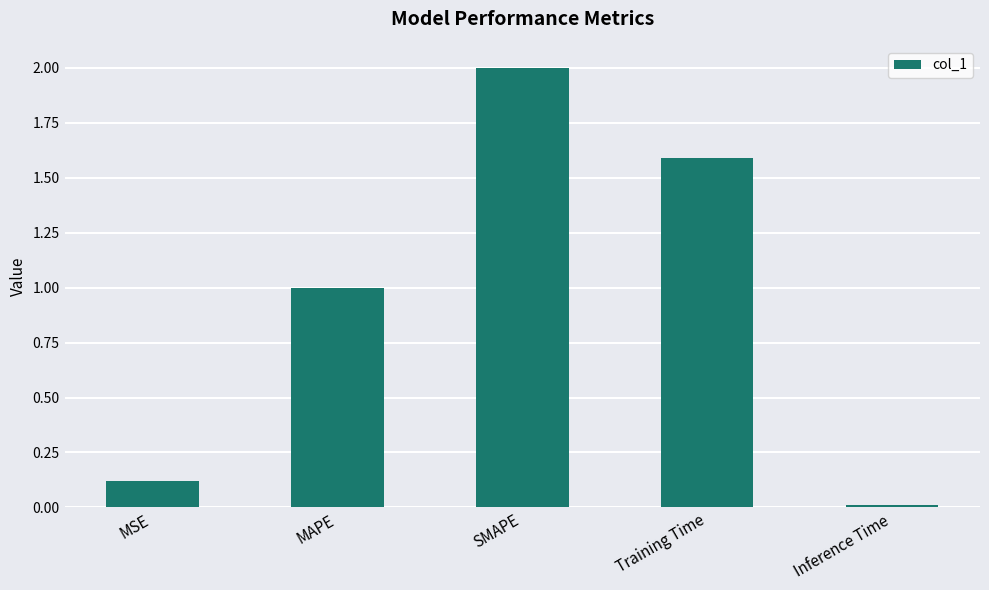

What is the label of the 5th bar from the left?

Inference Time